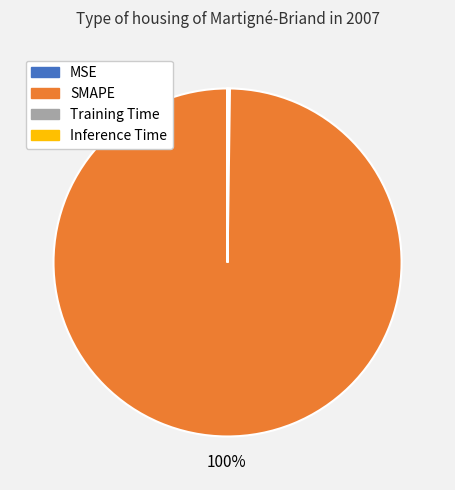

The SMAPE slice represents 86% of the pie. True or false?

False